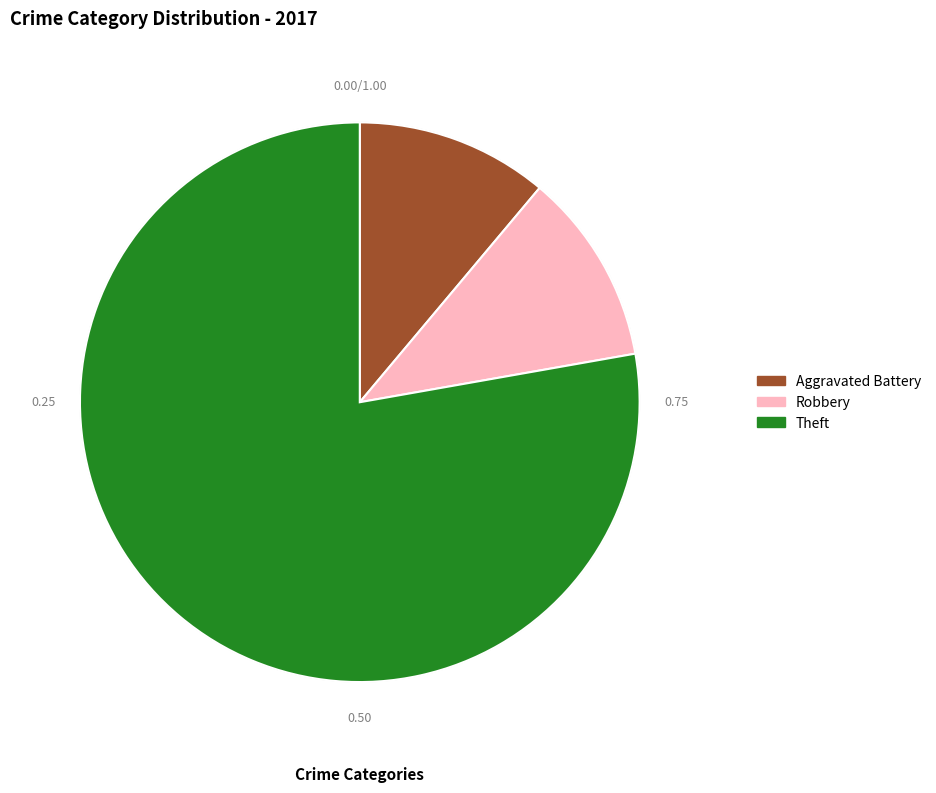

Does any single category account for the majority?

Yes